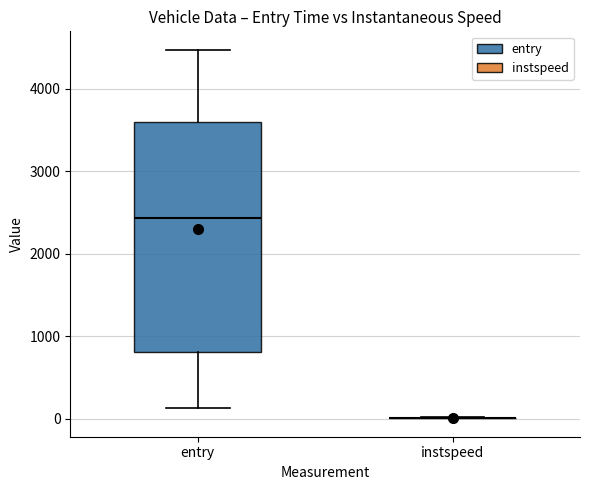

Reading left to right, read every box against the y-axis: the position of its median line, the range the box covers, and the ends of its whiskers. The values are not printed on the chart, so give them approximately, as read against the axis.

entry: median 2400, box 800 to 3600, whiskers 100 to 4500
instspeed: box collapsed to a line at 0, whiskers 0 to 0